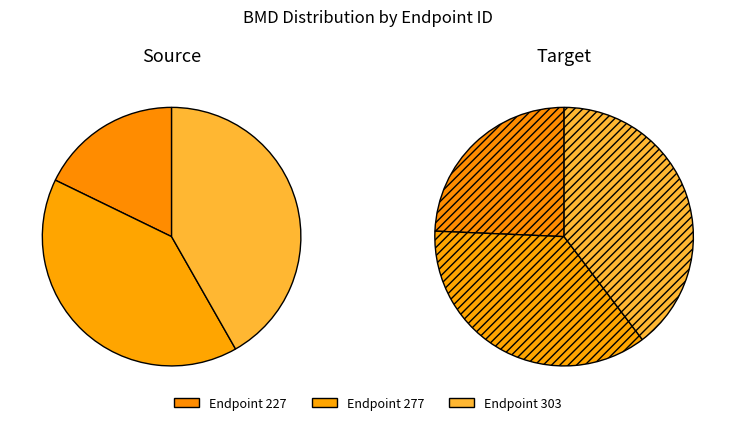

Which slice is the smallest?

227